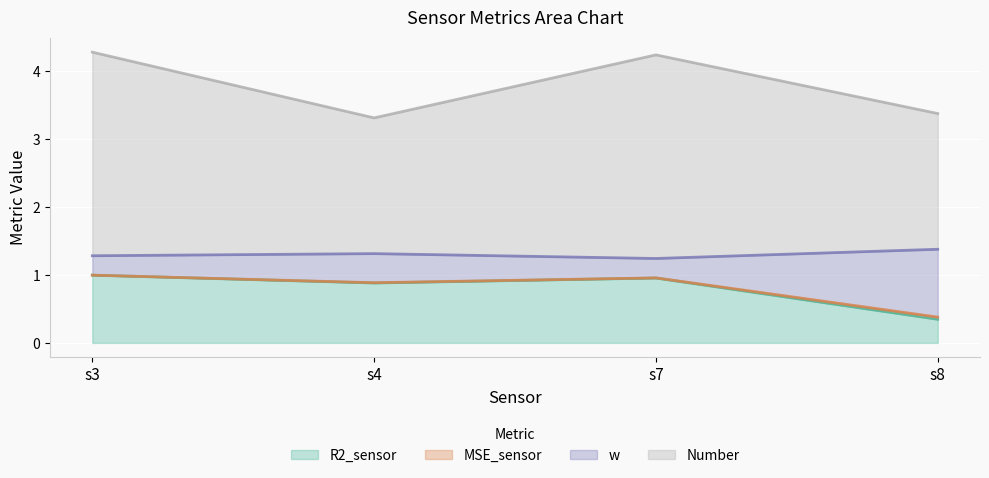

Count the number of categories in the chart.

4